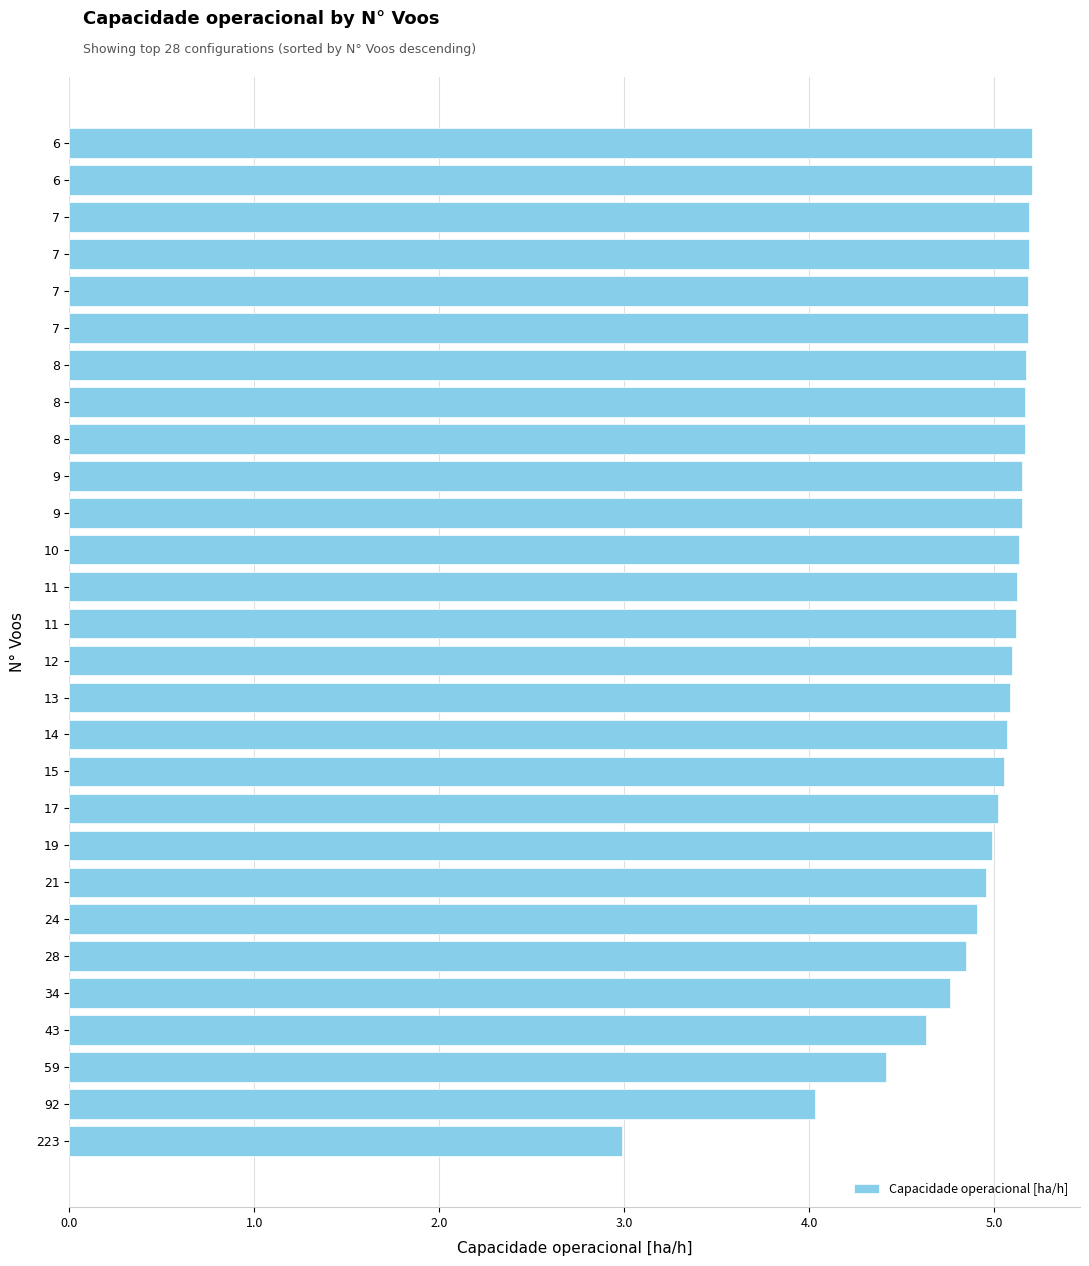

At which label is the value closest to 4?

92